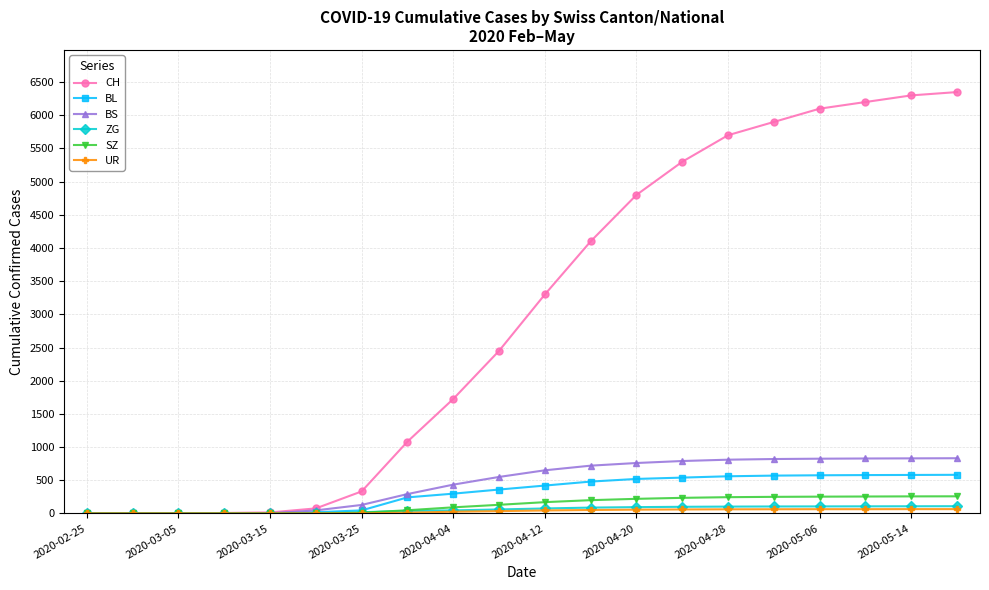

What is the greatest value displayed?

6350